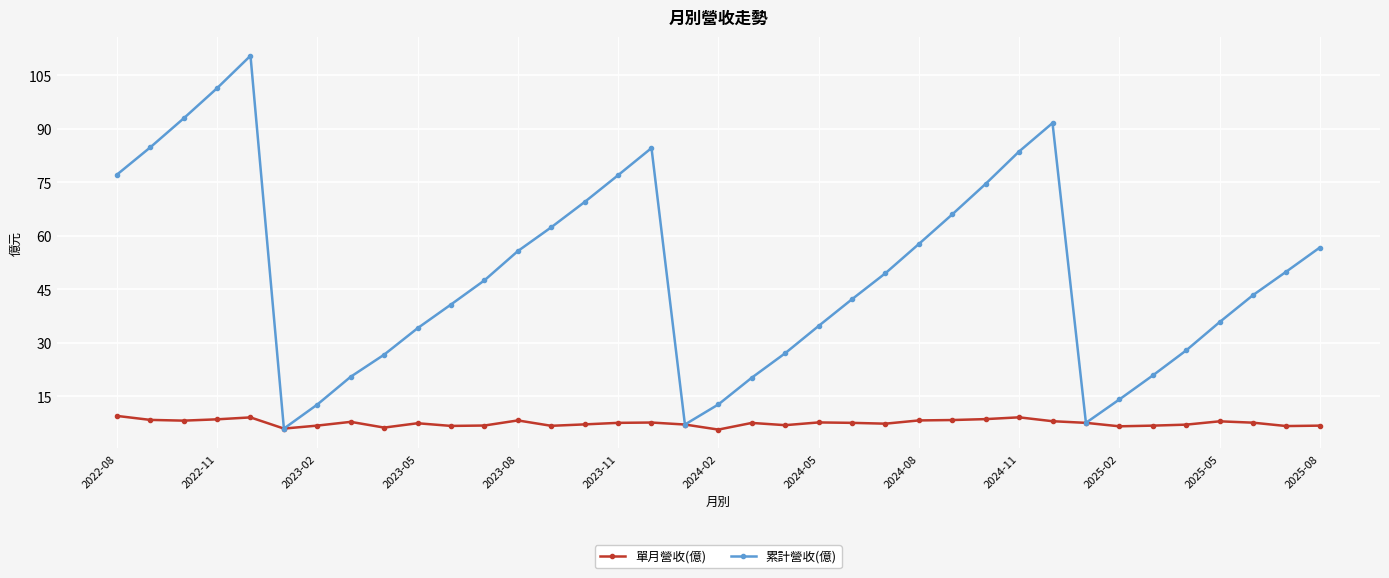

In 累計營收(億), how many points are higher than both neighbors (excluding endpoints)?

3